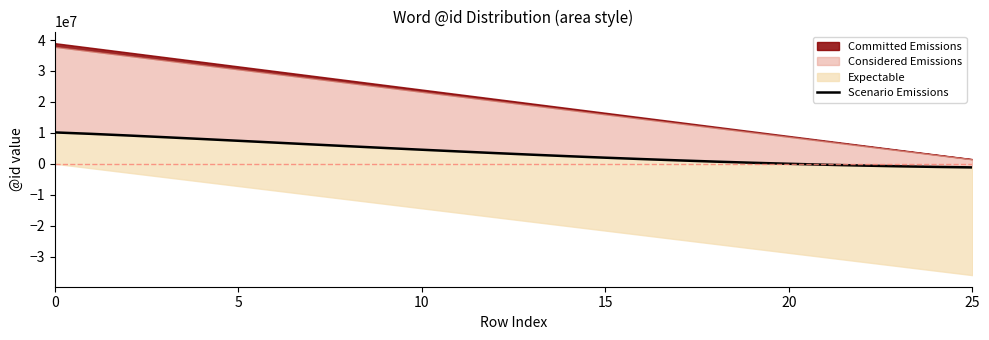

What is the change in value from 11 to 17?

-2896682.8